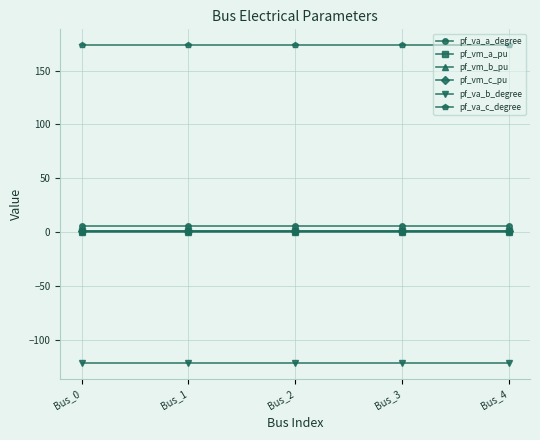

What is the value of the pf_va_c_degree point at the 5th from the left?

173.4